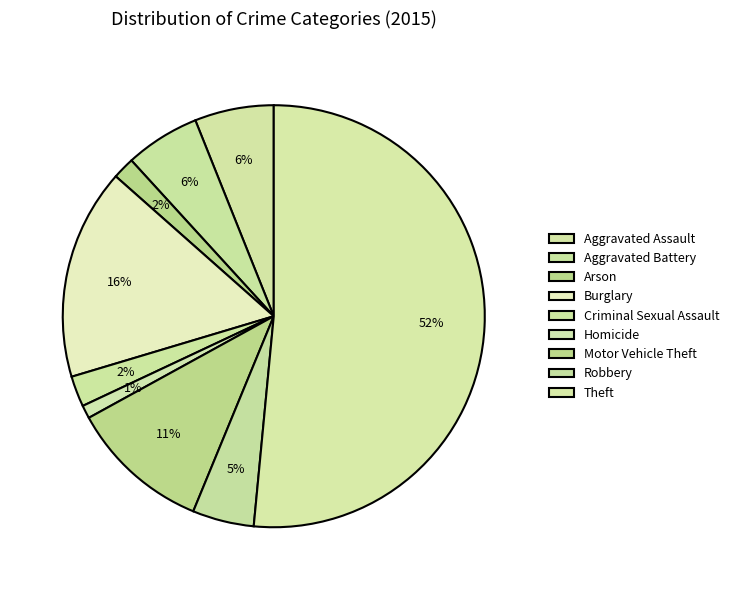

Count the number of slices in the pie.

9